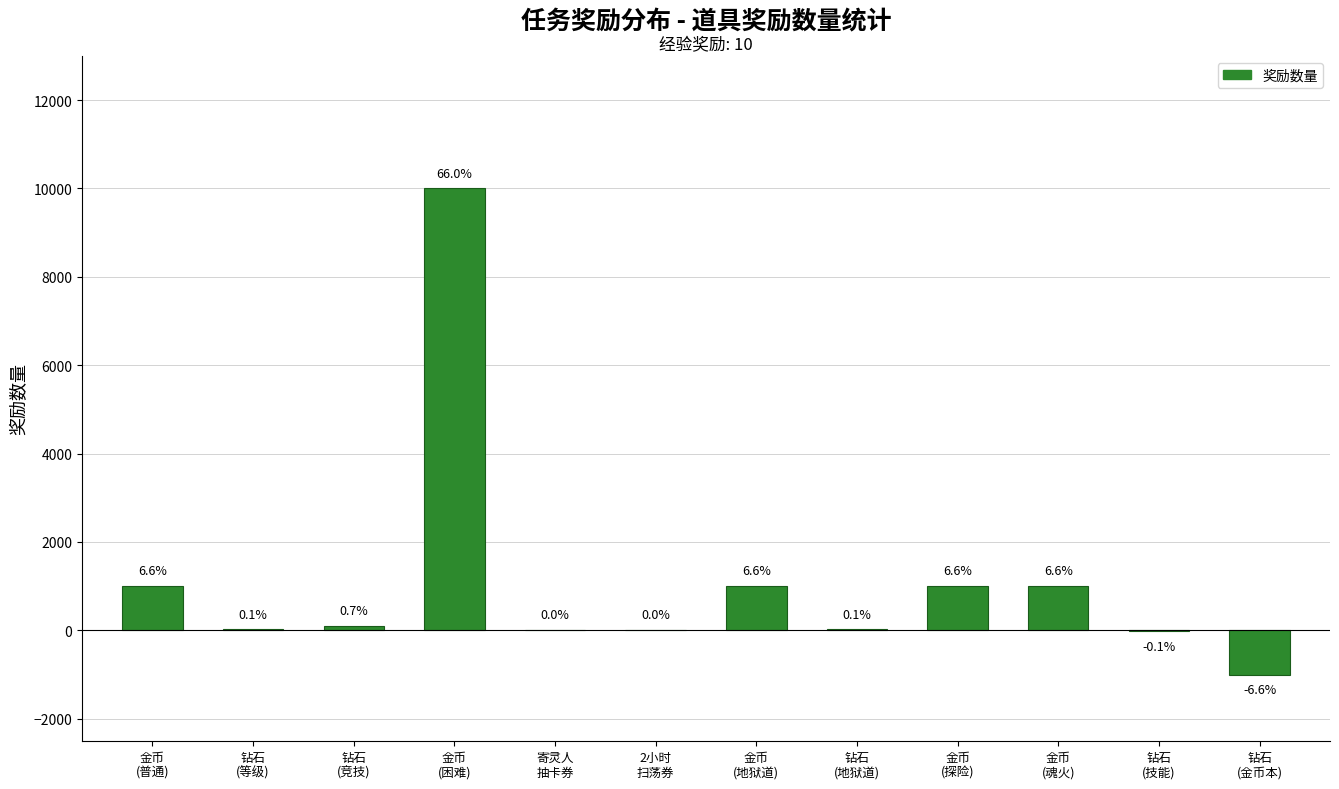

At which label is the value closest to 4500?

金币
(普通)